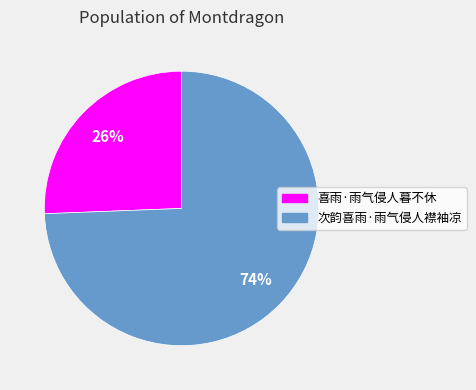

What is the largest slice in the pie chart?

次韵喜雨·雨气侵人襟袖凉